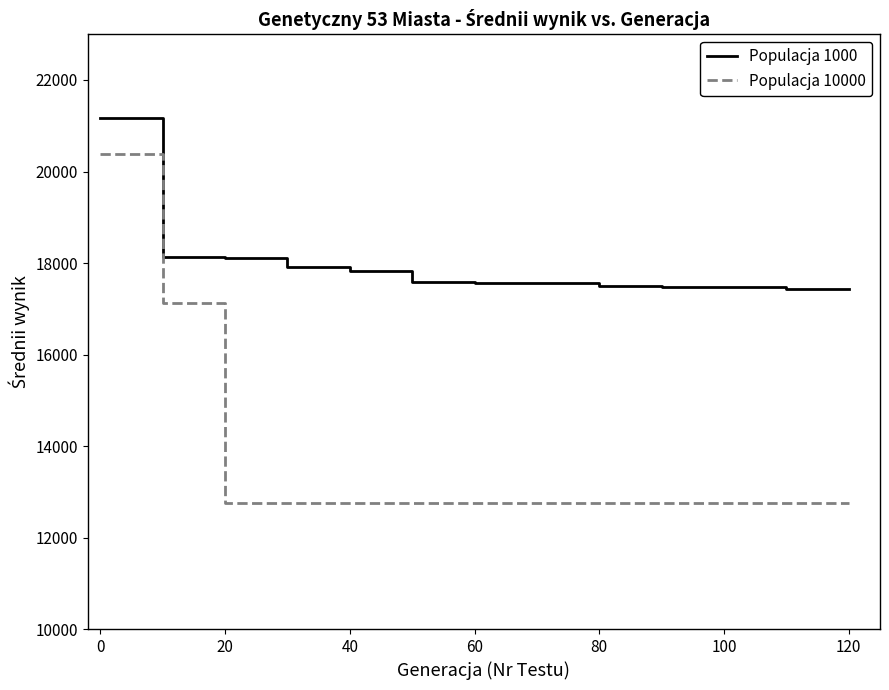

What is the minimum value shown in the chart?

12750.1